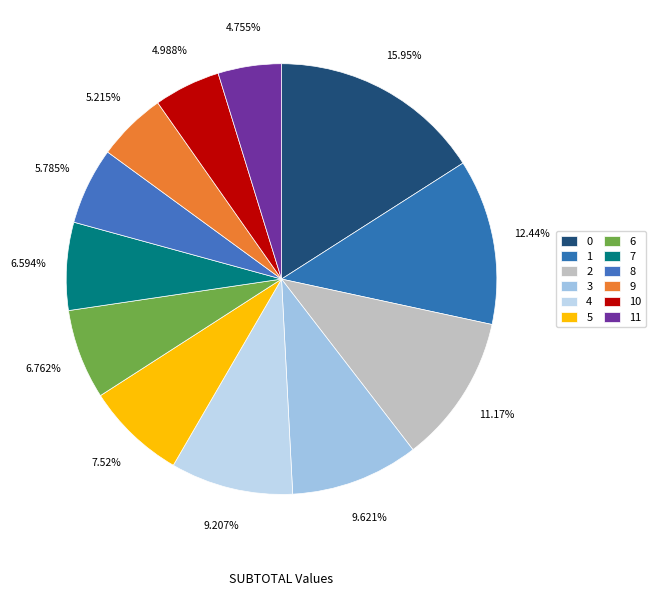

Which has a higher value, 1 or 4?

1